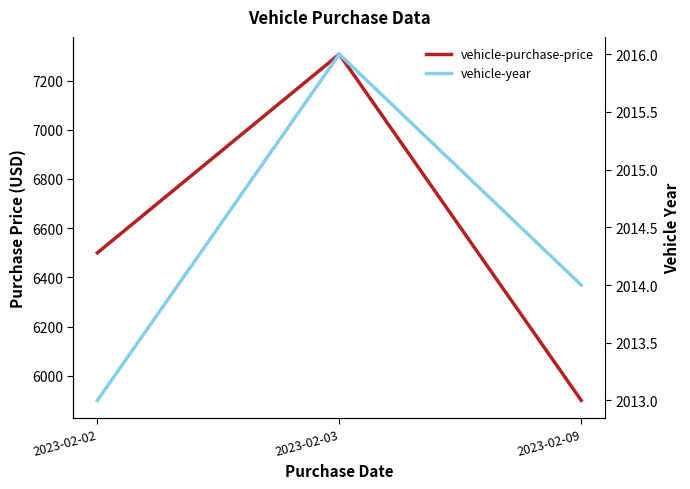

How many vehicle-year values are between 2013 and 2016?

3